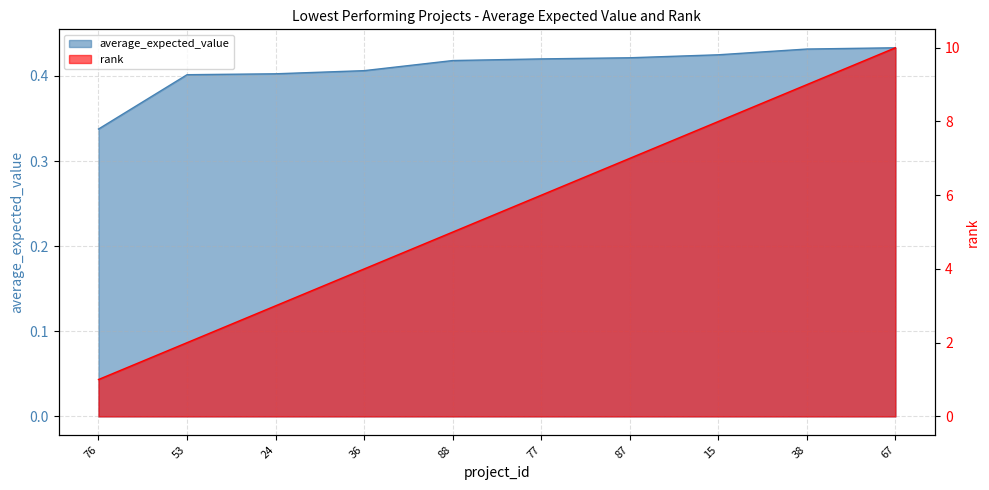

Between 36 and 15, which series saw the biggest shift?

rank